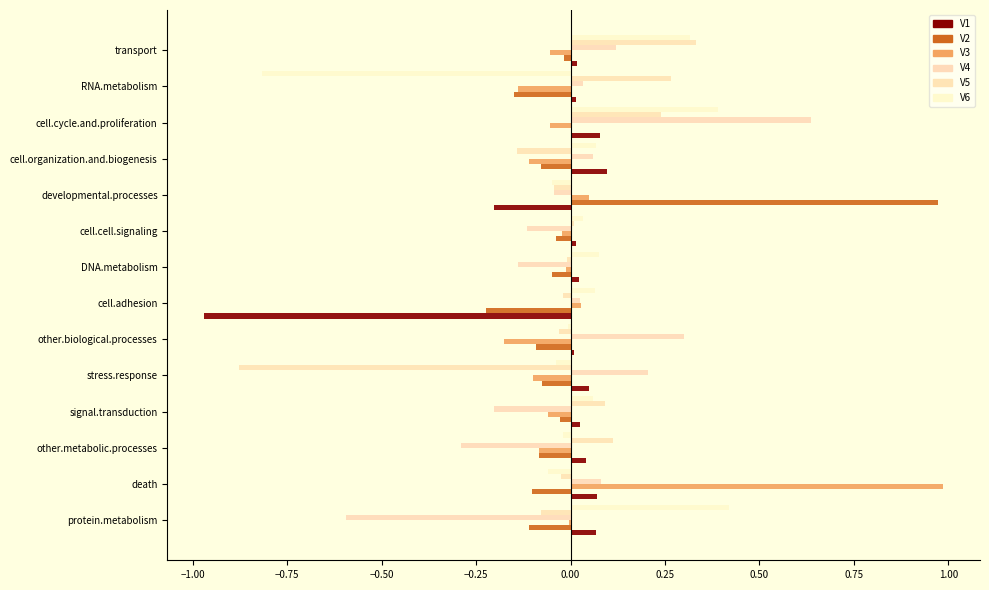

What is the sum of all V1 values?

-0.7